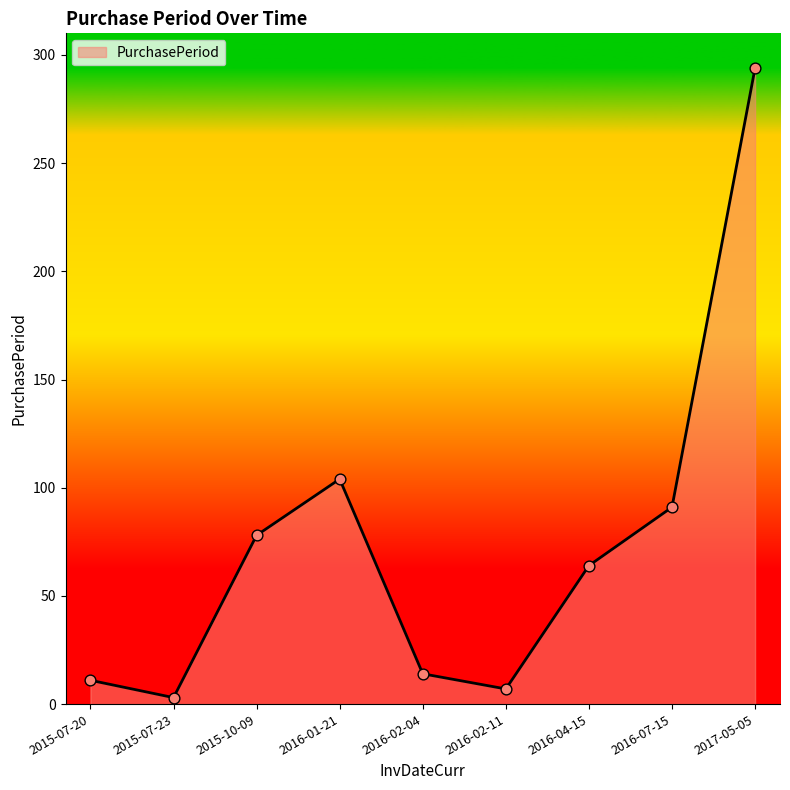

Between 2015-10-09 and 2016-04-15, which is larger?

2015-10-09